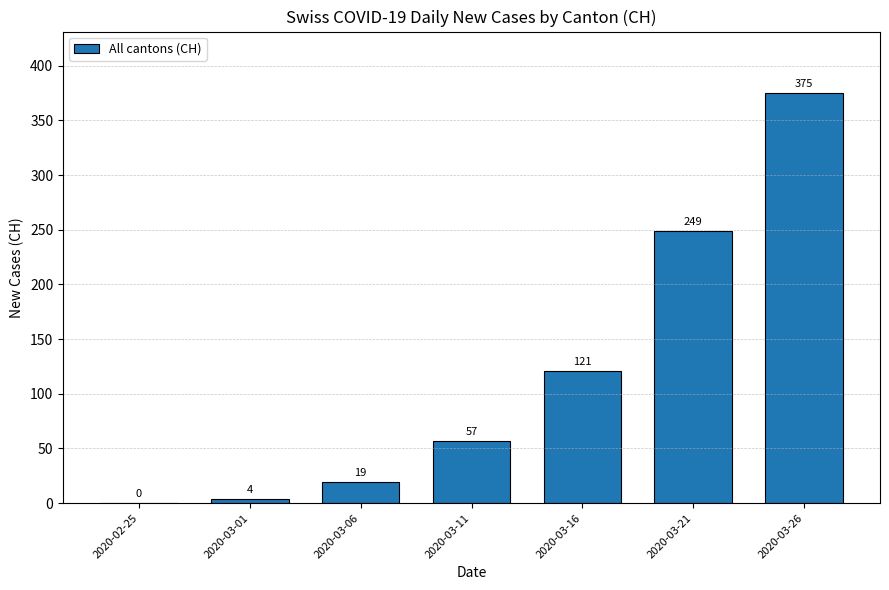

Which has a higher value, 2020-02-25 or 2020-03-26?

2020-03-26